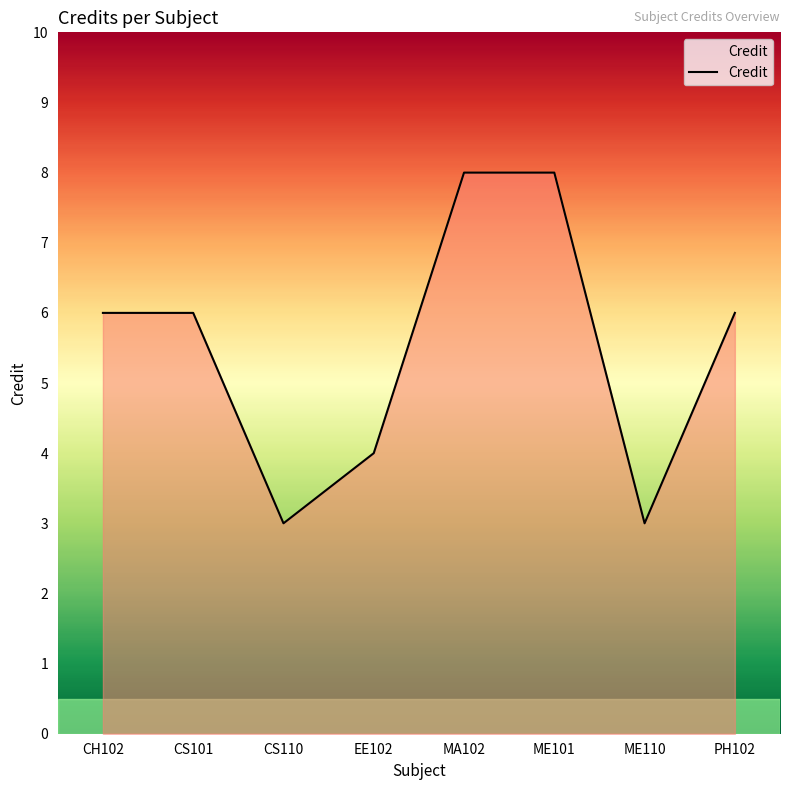

How many lines are shown in the chart?

1